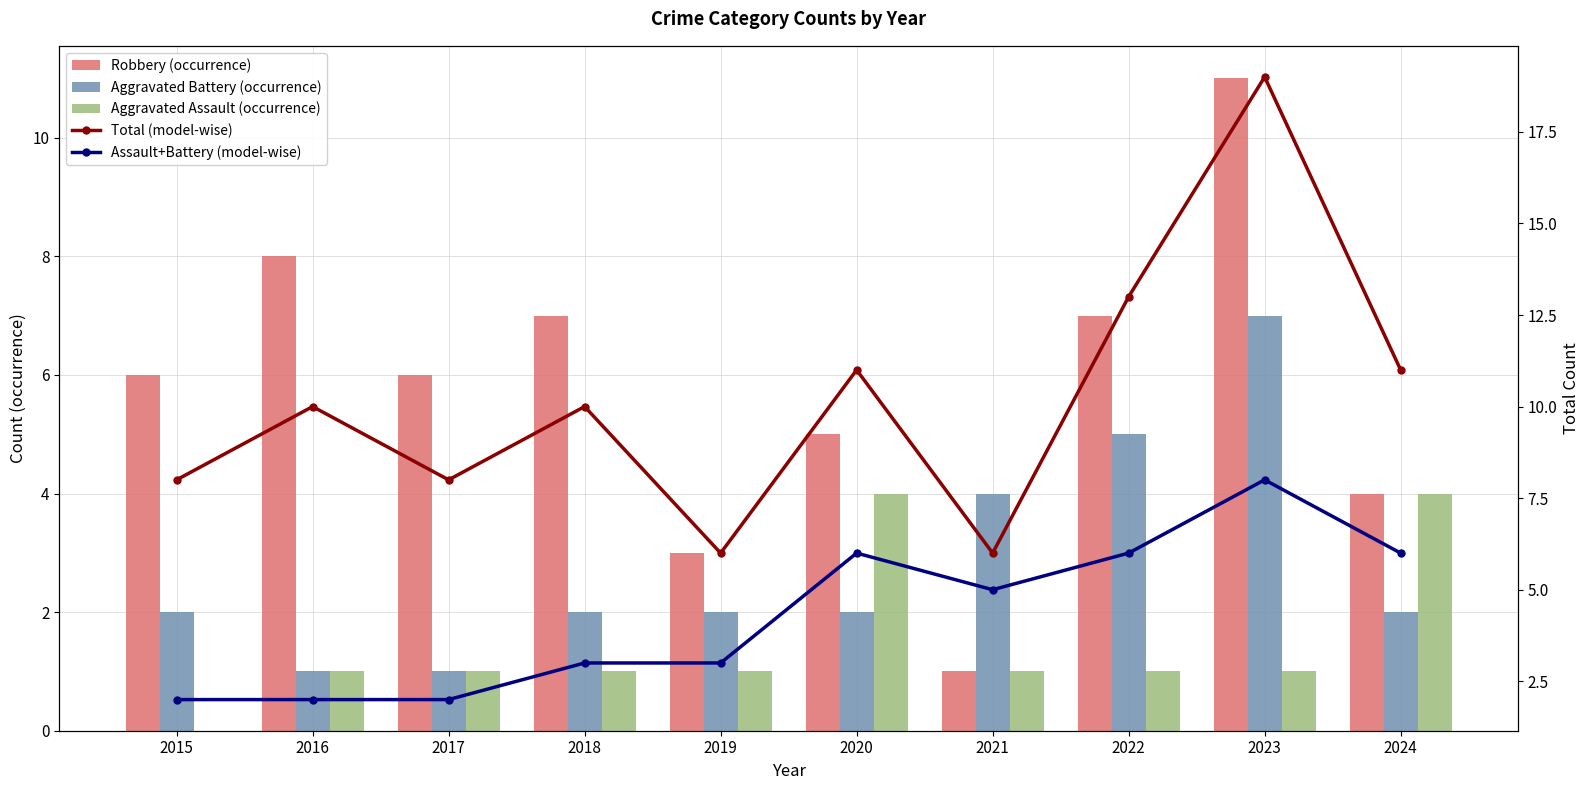

The Robbery (occurrence) series shows 6 at 2015. True or false?

True